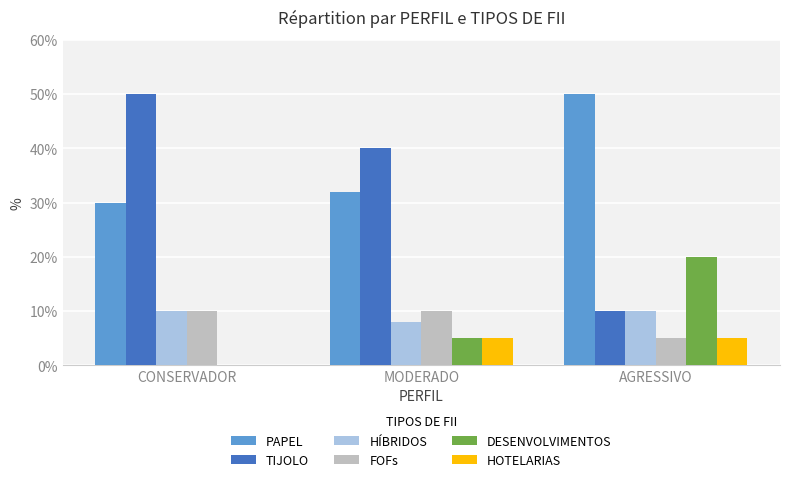

At which label is FOFs closest to 0?

AGRESSIVO